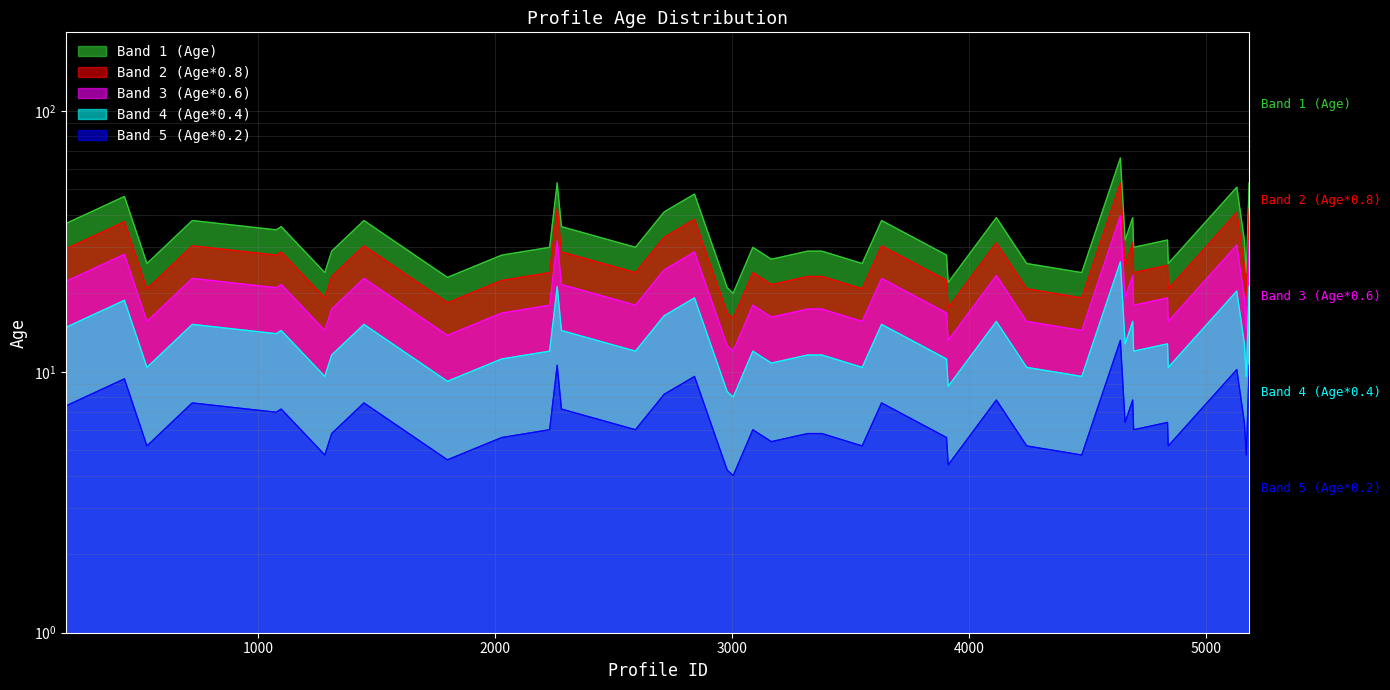

Which has a higher value, 2979.0 or 4693.0?

4693.0